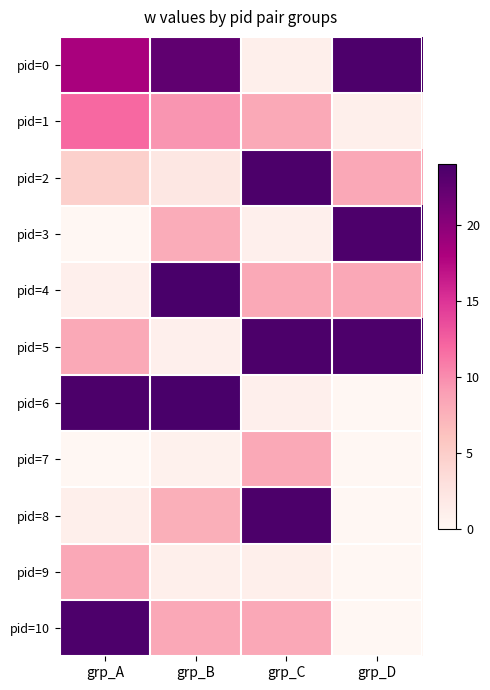

How many data points does each series have?

4